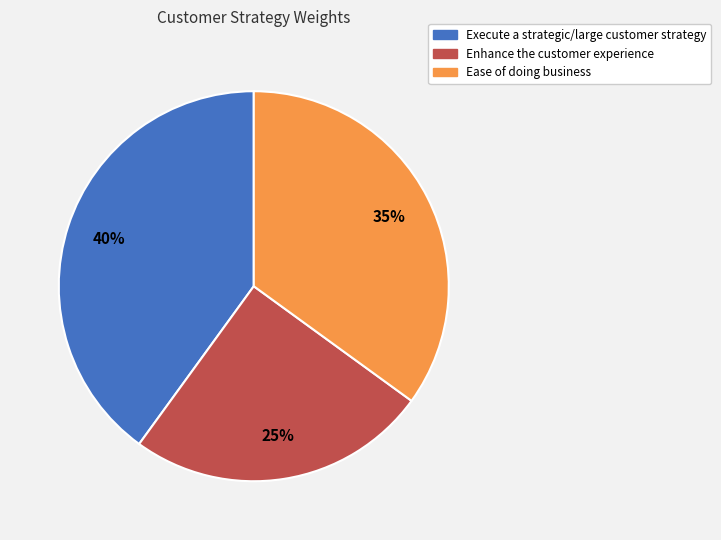

Which slice is the smallest?

Enhance the customer experience